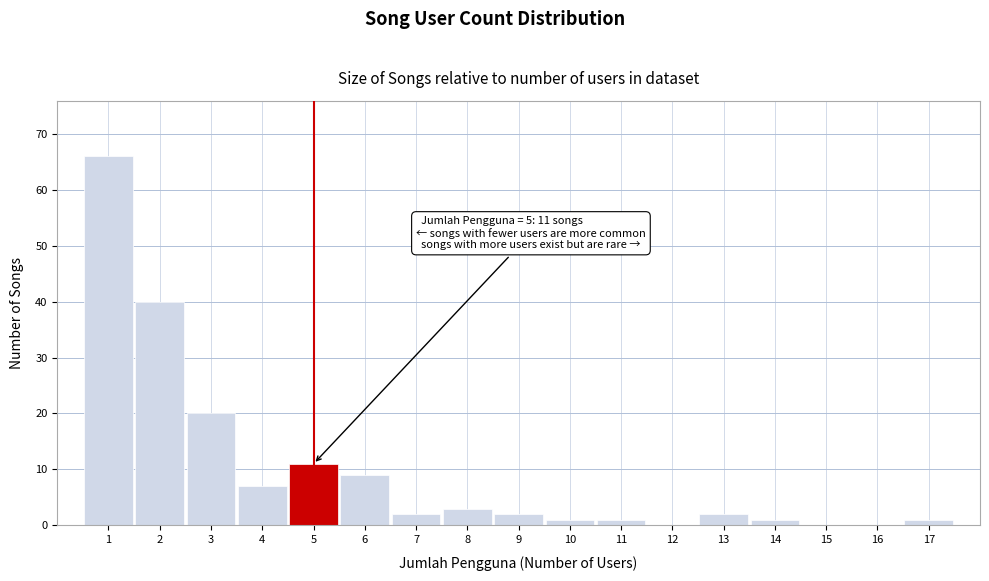

Which range on the x-axis has the tallest bar?

0.5 to 1.5